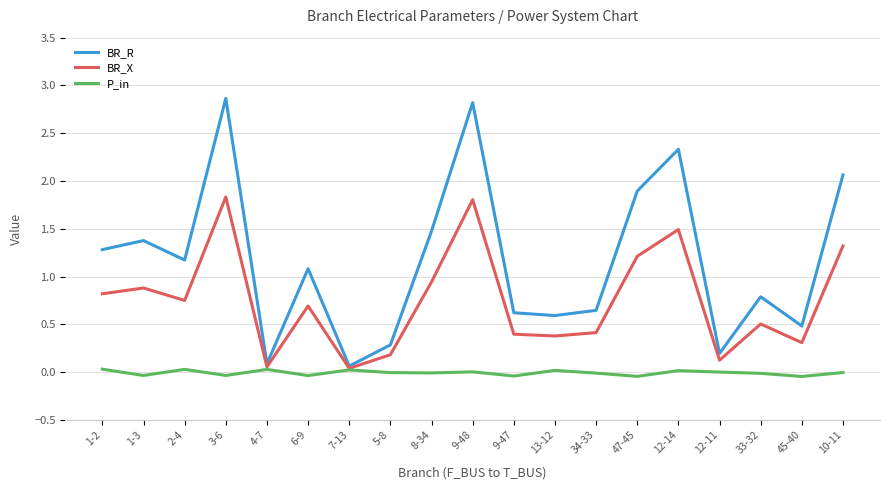

What is the greatest value displayed?

2.9